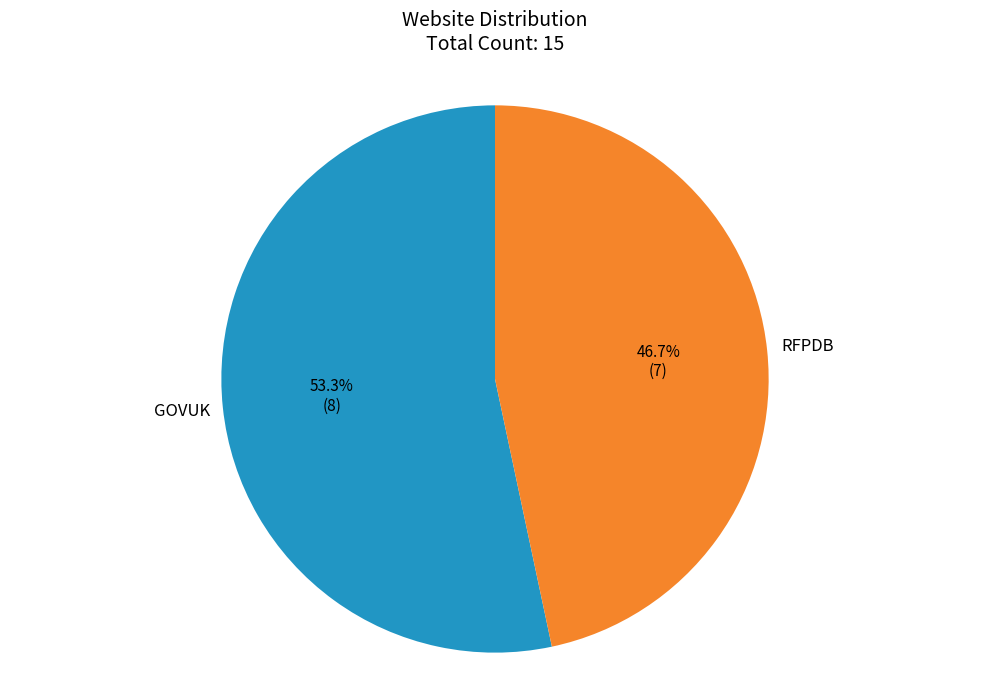

To the nearest percent, what is the difference between the largest and smallest slice percentages?

7%